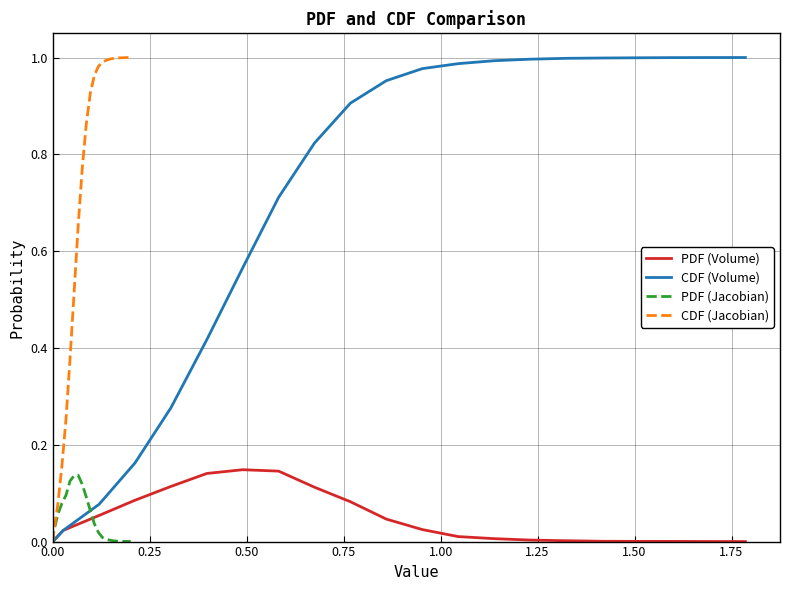

True or false: CDF (Volume) has more than 2 points higher than both neighbors.

False